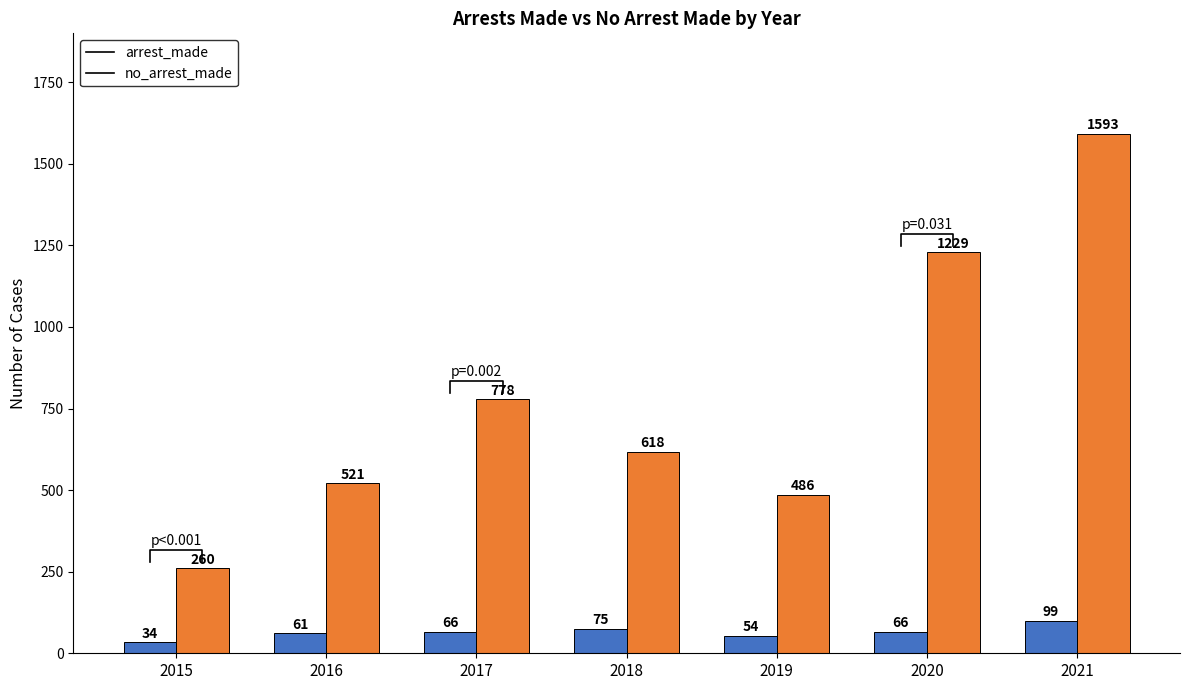

Are the bars horizontal?

No